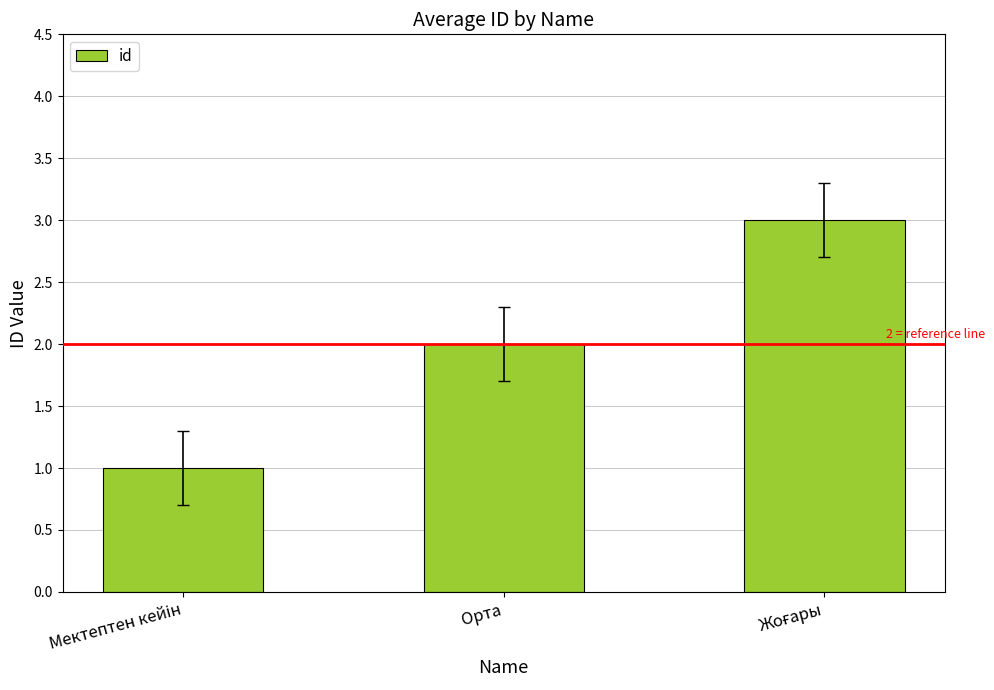

True or false: the data shows 3 at Орта.

False